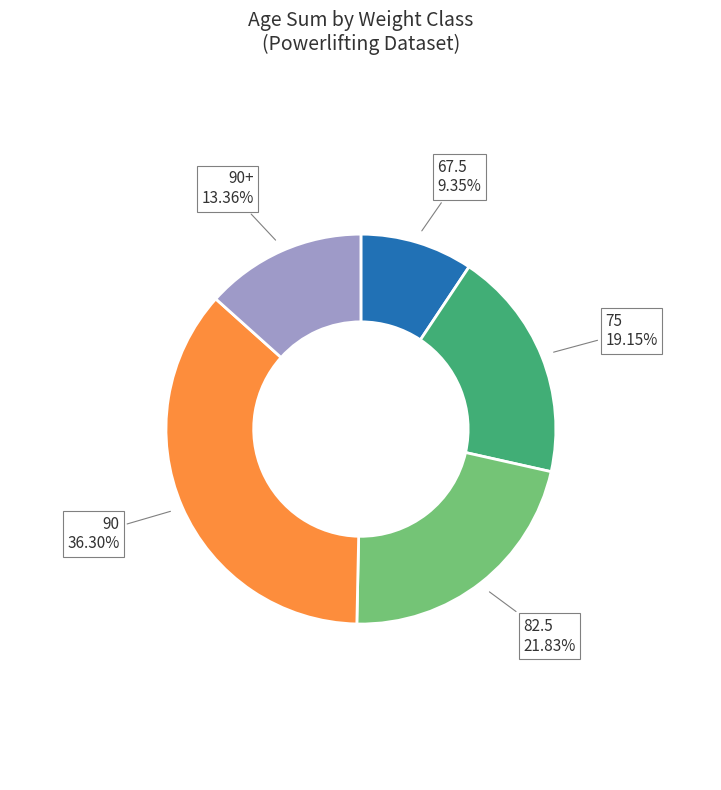

Which slice is the smallest?

67.5